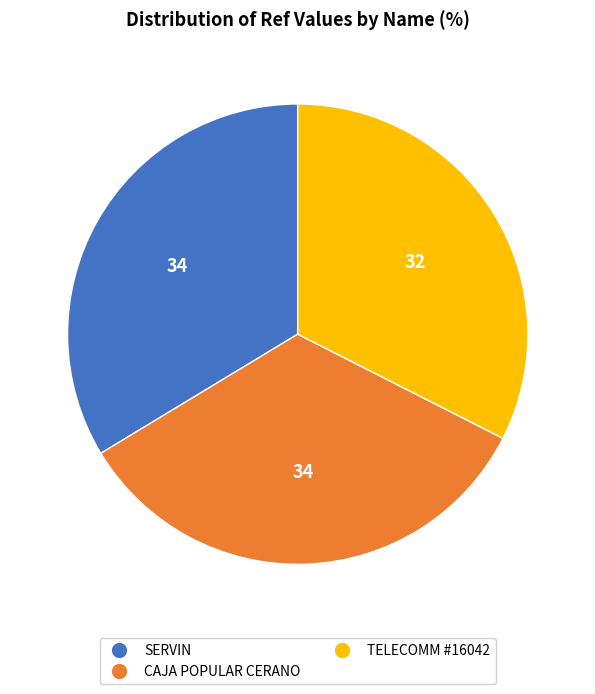

Is there any slice that represents more than half of the pie?

No